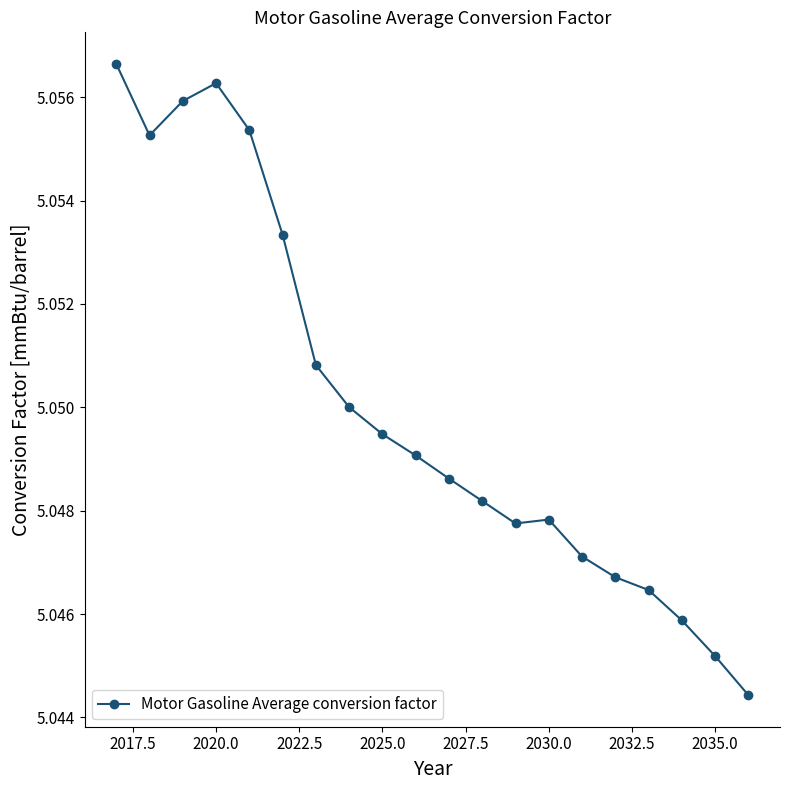

What is the sum of all values?

101.0